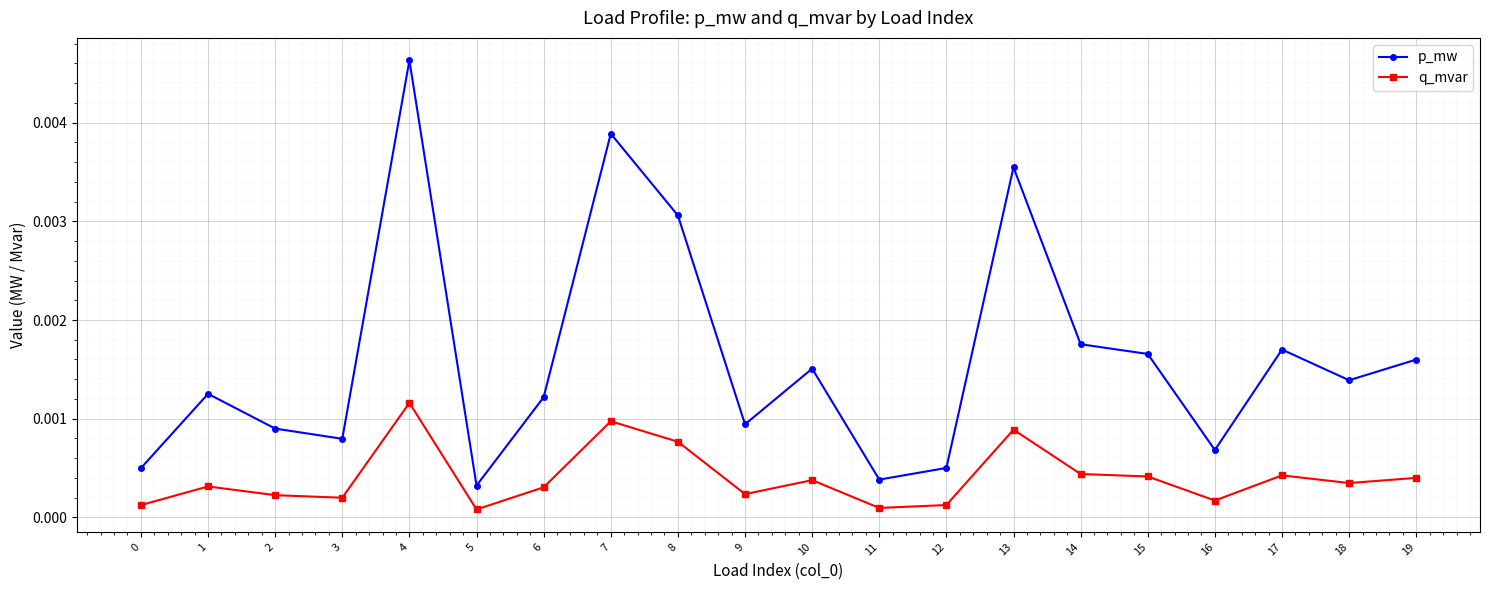

List the series in order of their overall mean, highest first.

p_mw, q_mvar